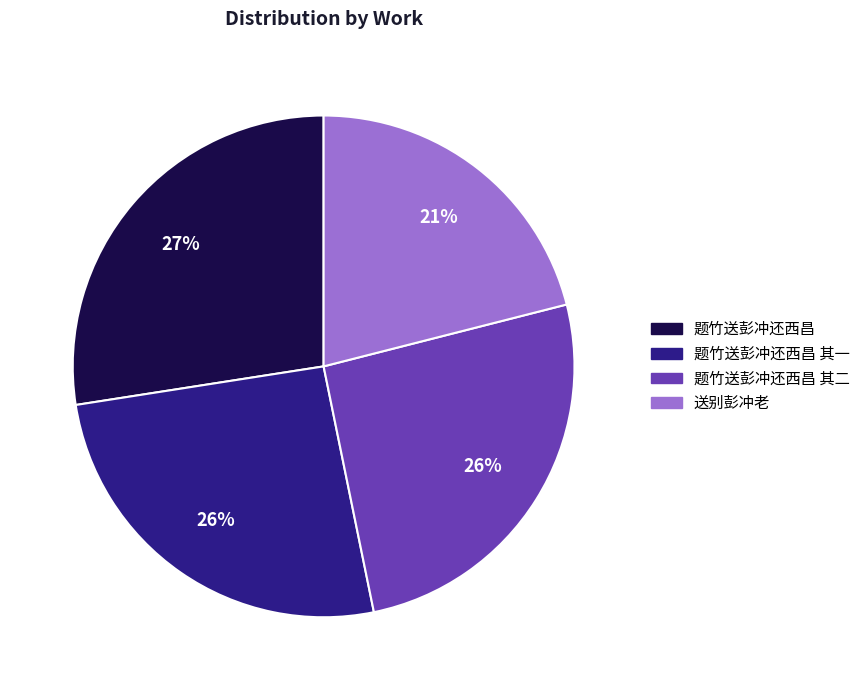

To the nearest percent, what is the difference between the largest and smallest slice percentages?

6%